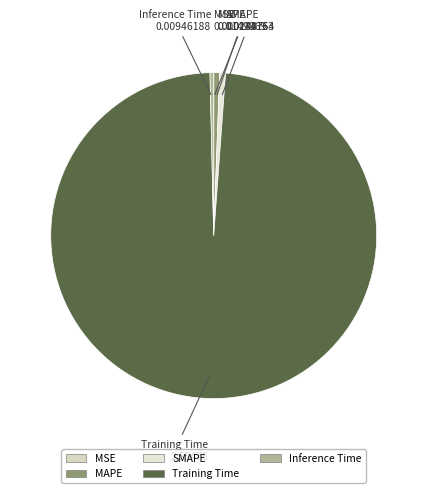

Is there any slice that represents more than half of the pie?

Yes